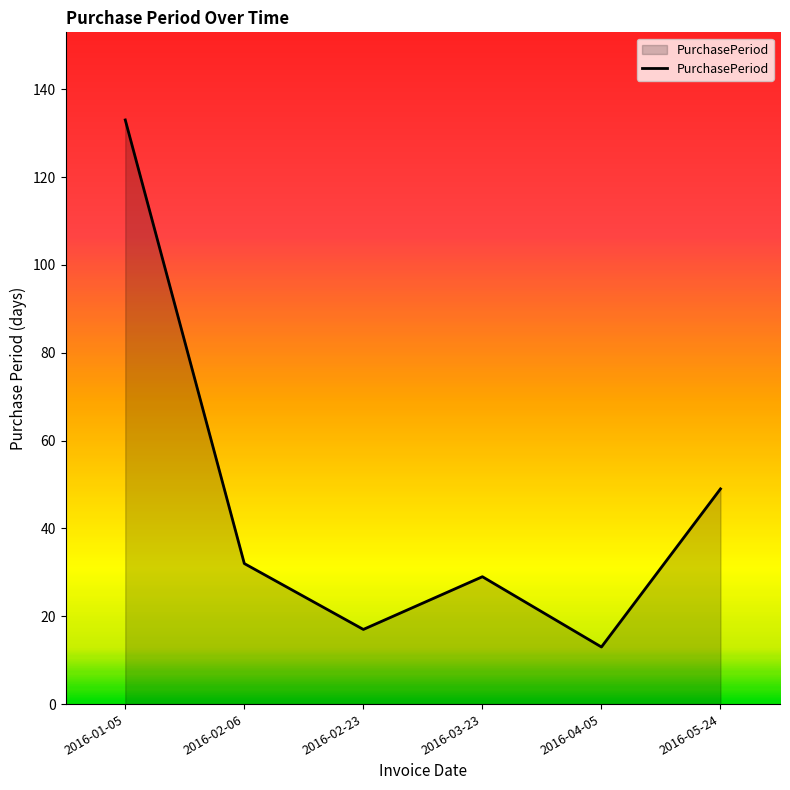

The chart shows a value of 20 at 2016-04-05. True or false?

False